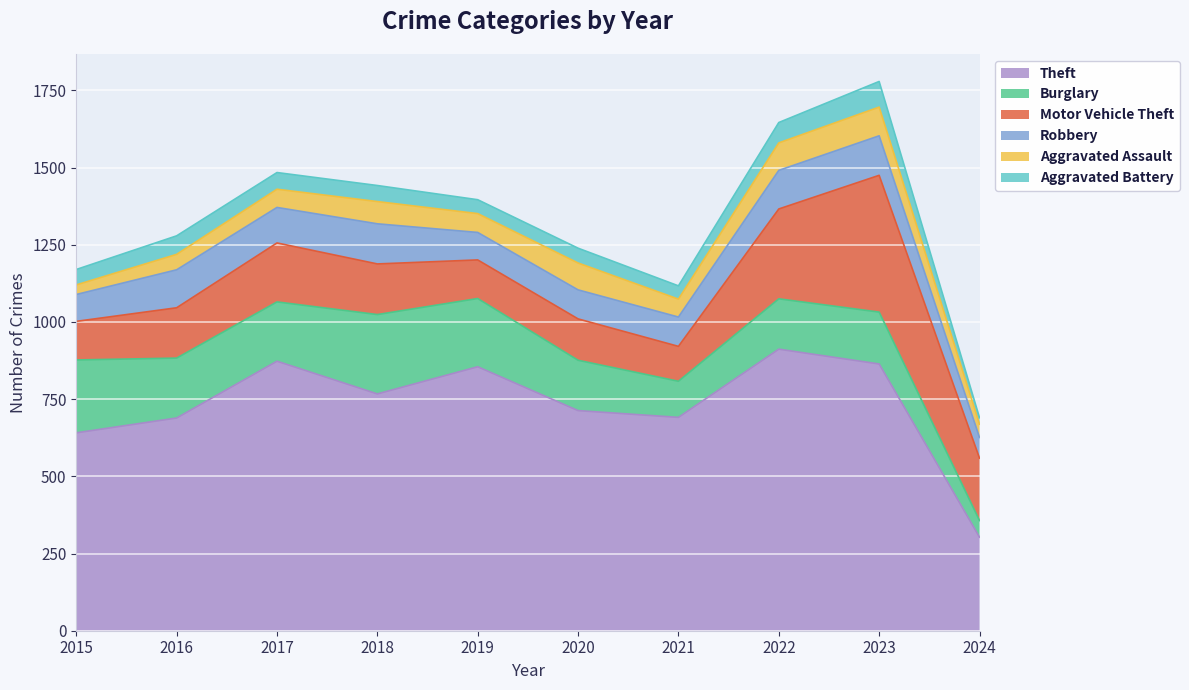

What is the difference between the highest and lowest values at 2023?

781